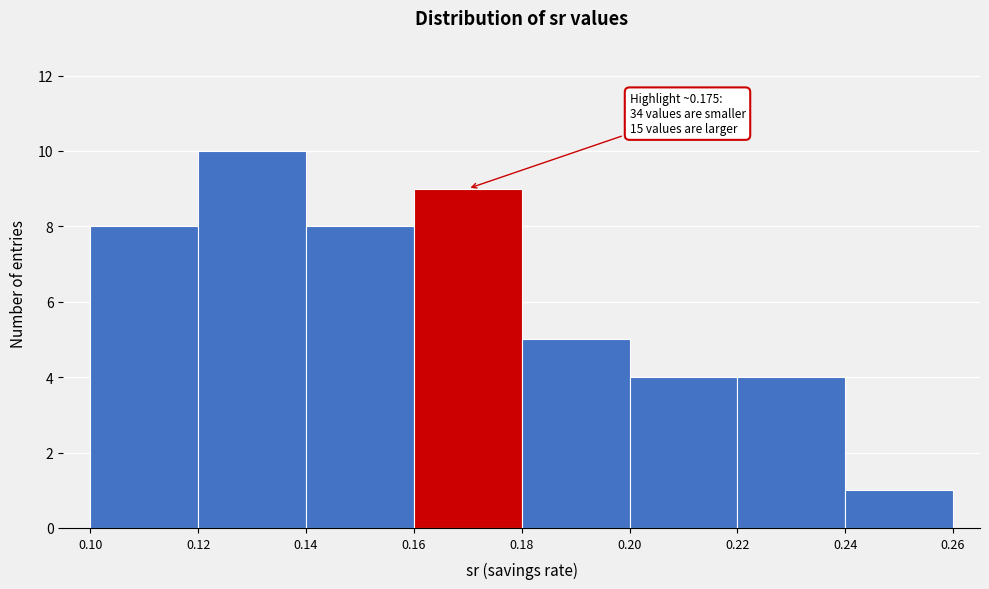

Over which range of the x-axis is the bar tallest?

0.12 to 0.14